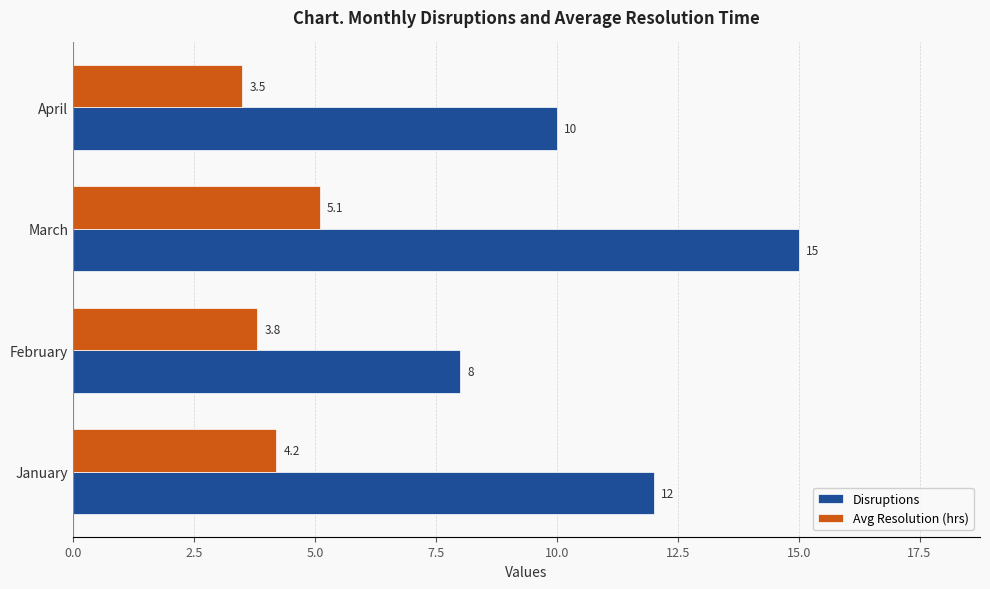

How many distinct data groups are displayed?

2